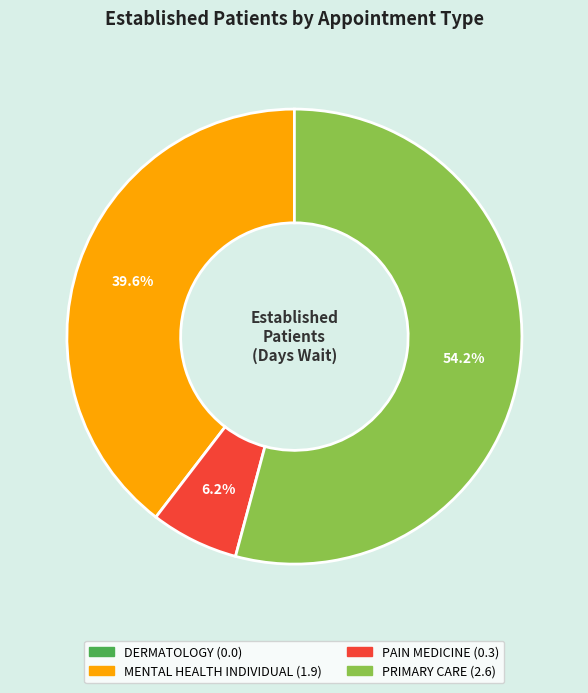

To the nearest percent, what portion does PAIN MEDICINE represent?

6%